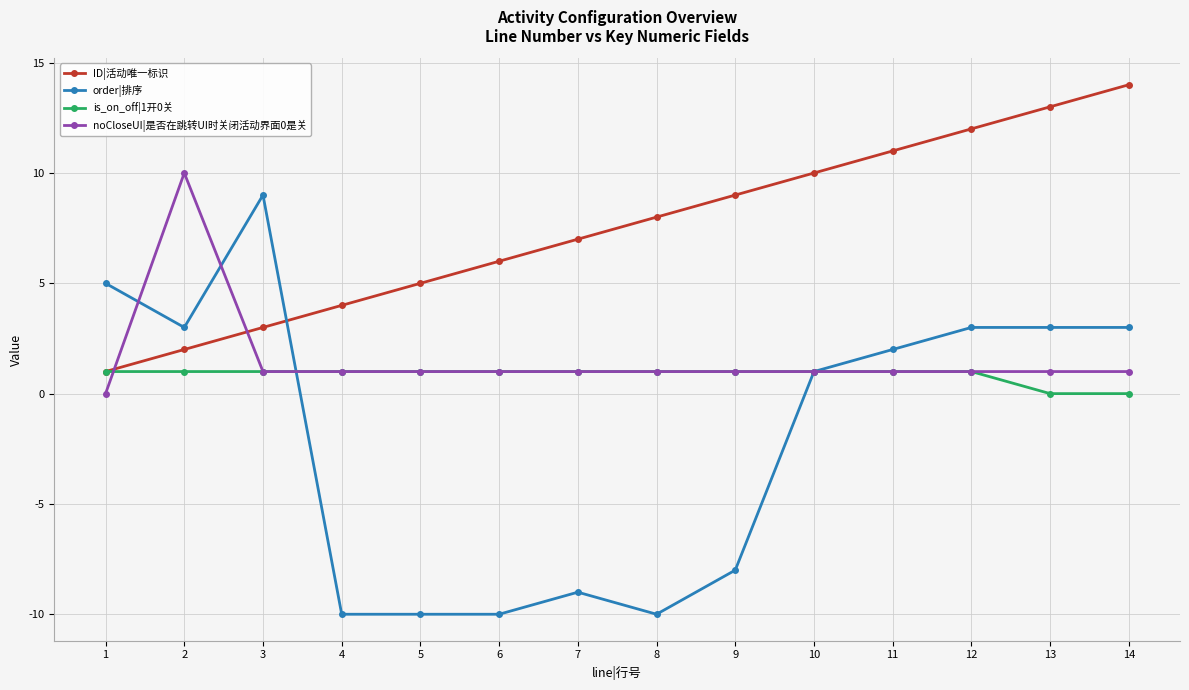

What is the greatest value displayed?

14